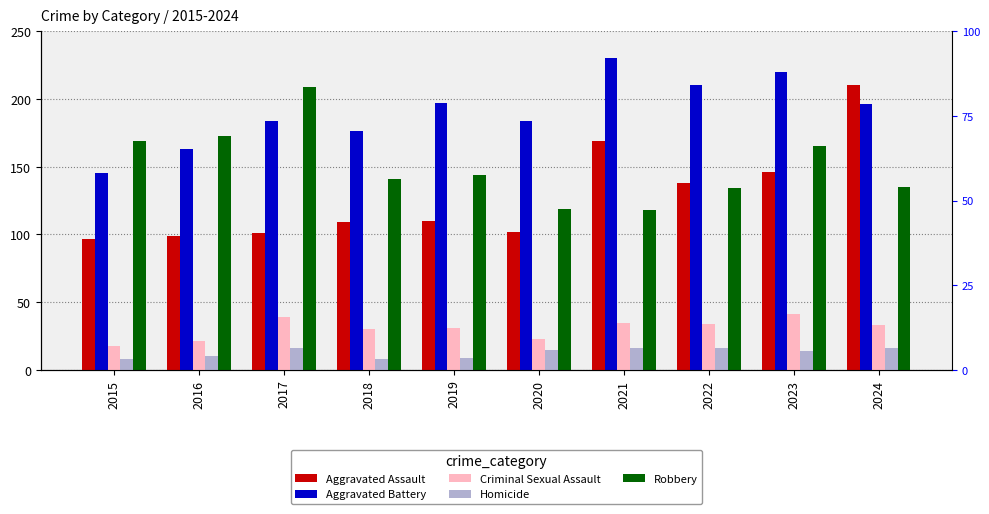

What are all the series names shown in the legend?

Aggravated Assault, Aggravated Battery, Criminal Sexual Assault, Homicide, Robbery